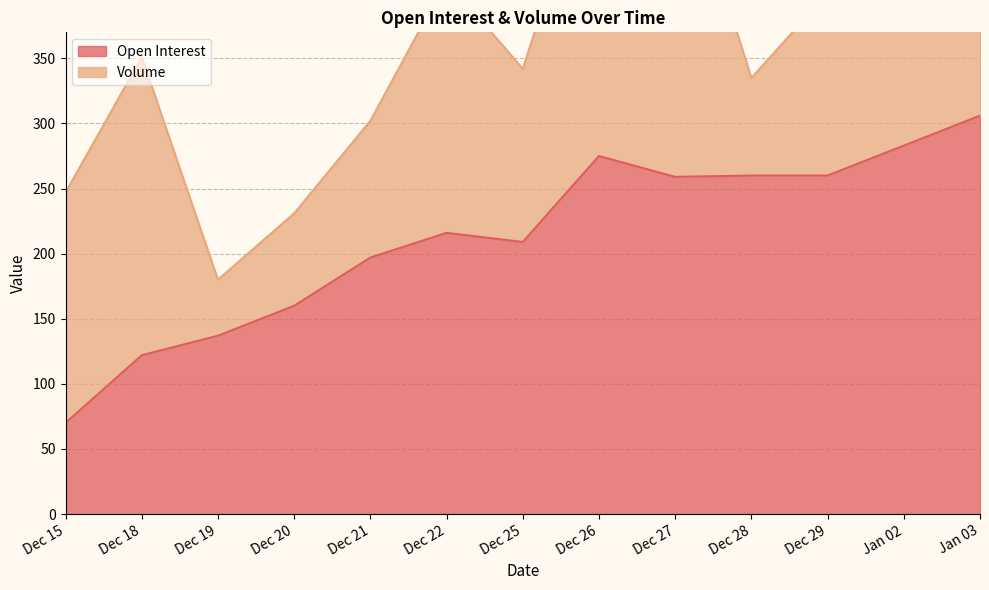

Is it true that the value at Jan 02 is 283?

True